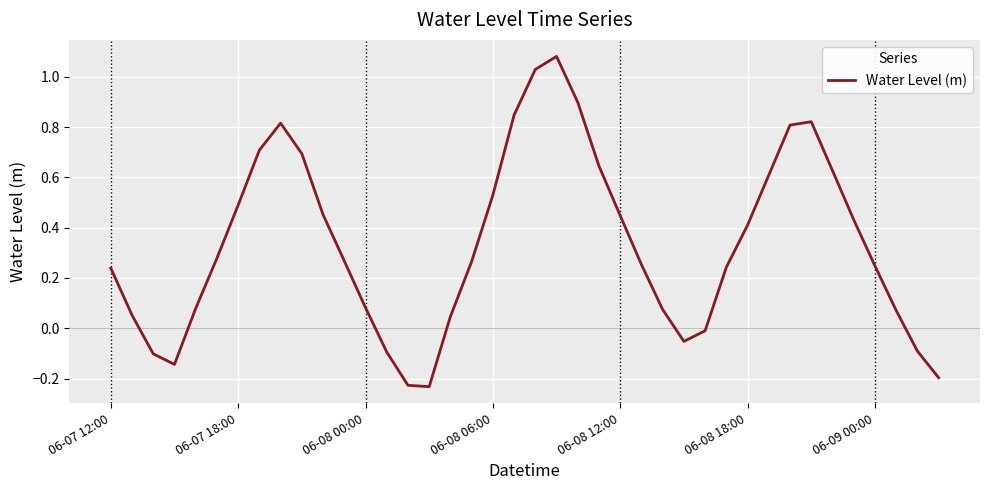

Is it true that the value at 06-08 12:00 is 0.6?

False